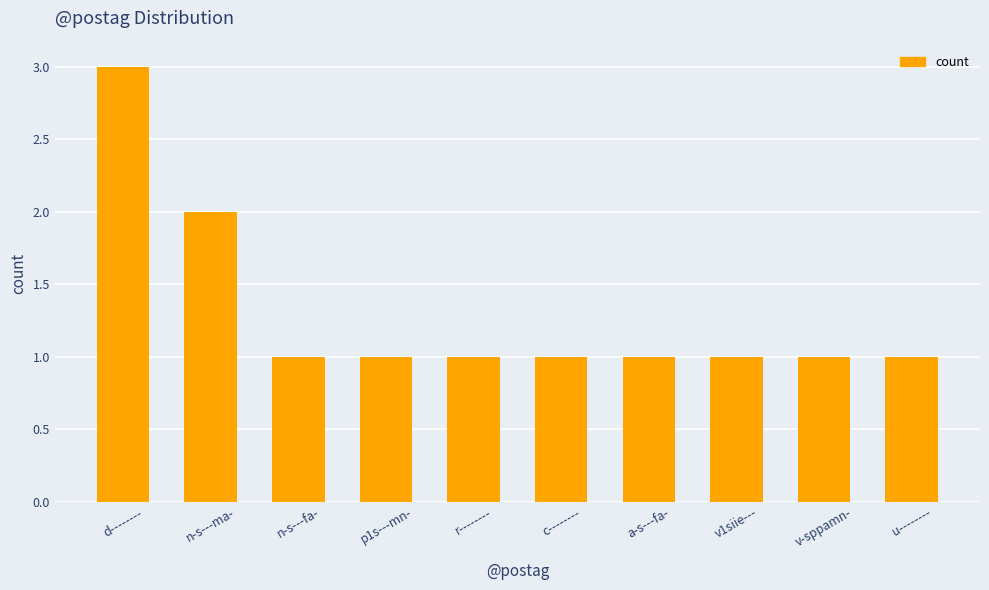

How many bars are there in total?

10